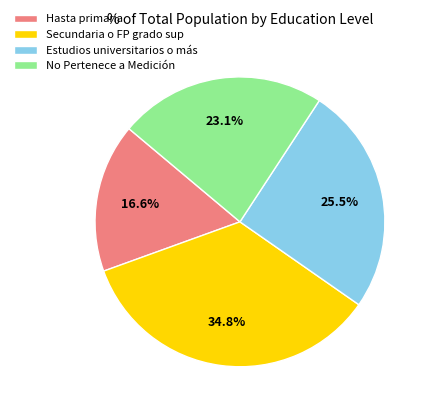

What percentage is NOT represented by No Pertenece a Medición?

76.9%